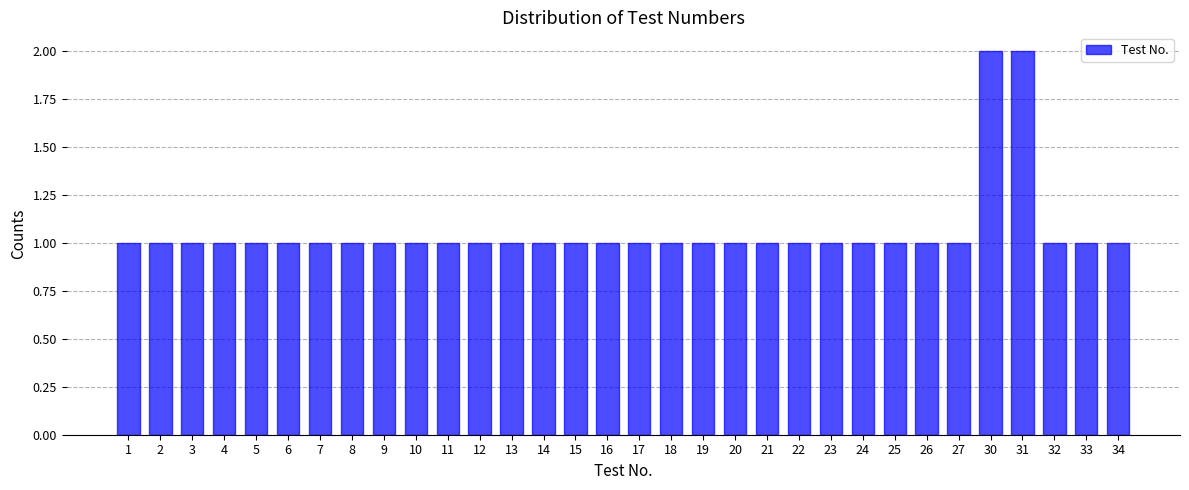

True or false: the data shows 0 at 27.

False